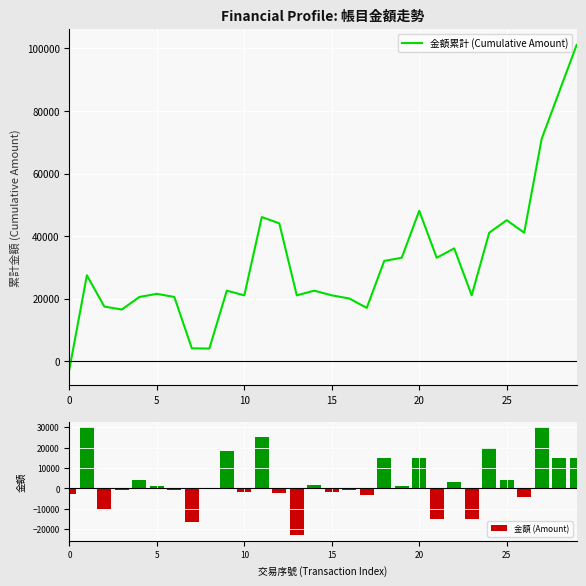

What is the difference between the maximum and minimum values in the 金額 (Amount) series?

53000